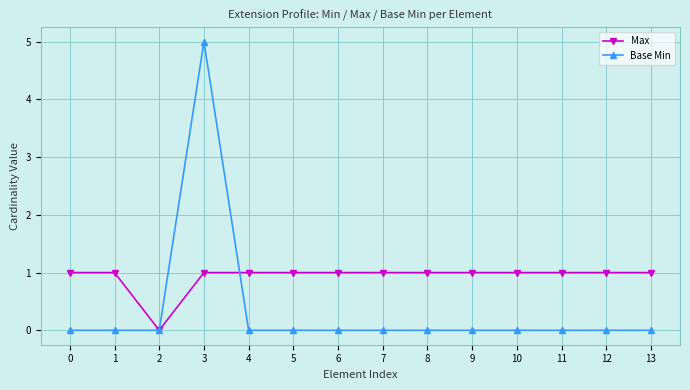

At how many categories does at least one series exceed 3?

1